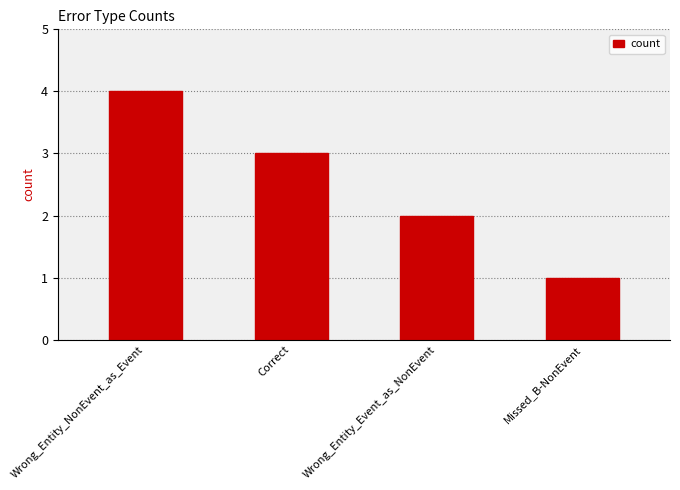

What is the change in value from Wrong_Entity_NonEvent_as_Event to Correct?

-1